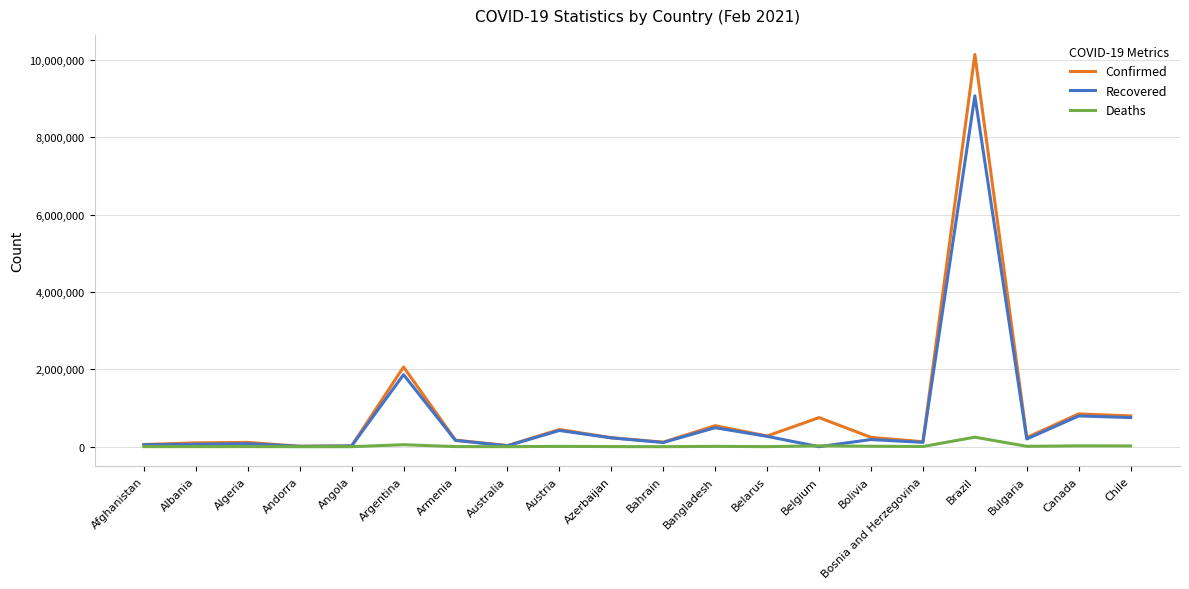

True or false: Deaths has more than 1 points higher than both neighbors.

True